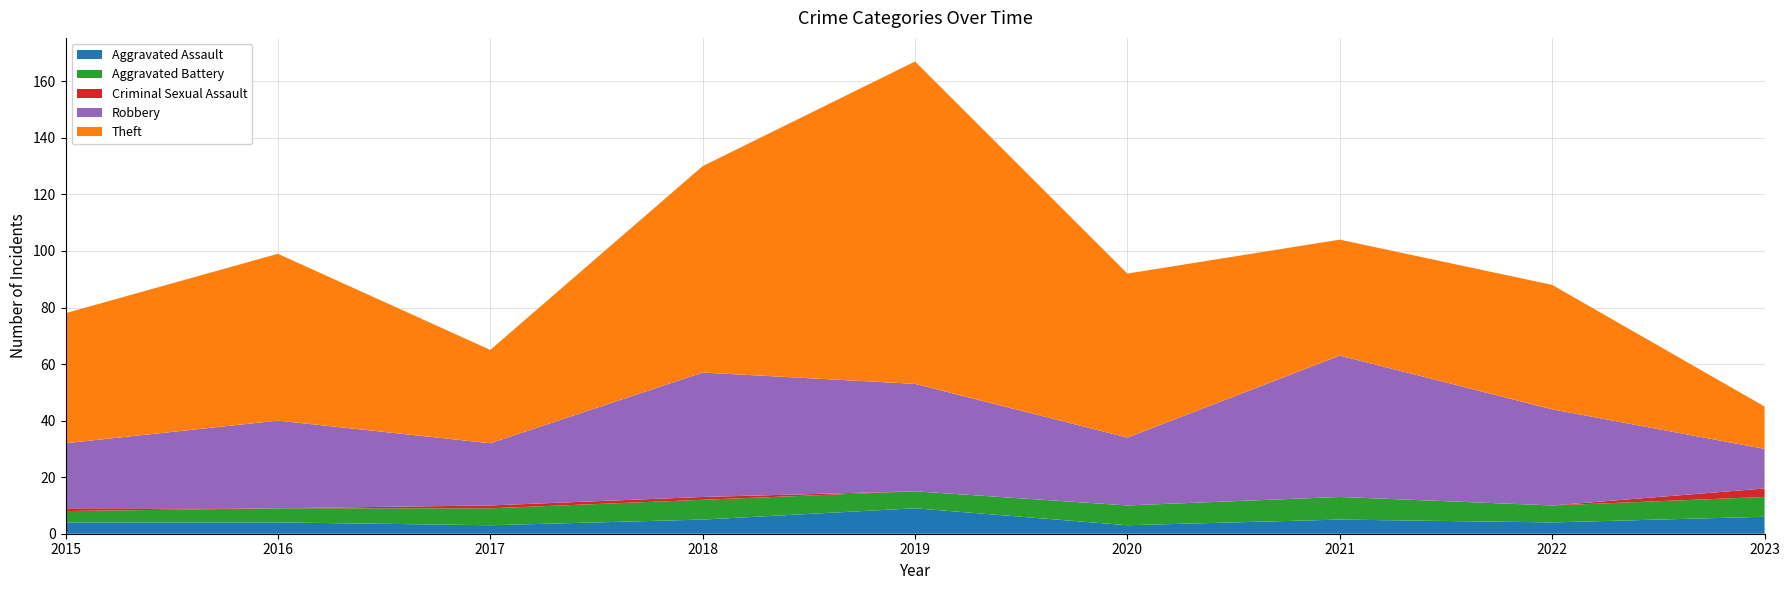

Reading left to right, what are all the values shown in this chart?

Aggravated Assault: 2015=4	2016=4	2017=3	2018=5	2019=9	2020=3	2021=5	2022=4	2023=6
Aggravated Battery: 2015=4	2016=5	2017=6	2018=7	2019=6	2020=7	2021=8	2022=6	2023=7
Criminal Sexual Assault: 2015=1	2016=0	2017=1	2018=1	2019=0	2020=0	2021=0	2022=0	2023=3
Robbery: 2015=23	2016=31	2017=22	2018=44	2019=38	2020=24	2021=50	2022=34	2023=14
Theft: 2015=46	2016=59	2017=33	2018=73	2019=114	2020=58	2021=41	2022=44	2023=15